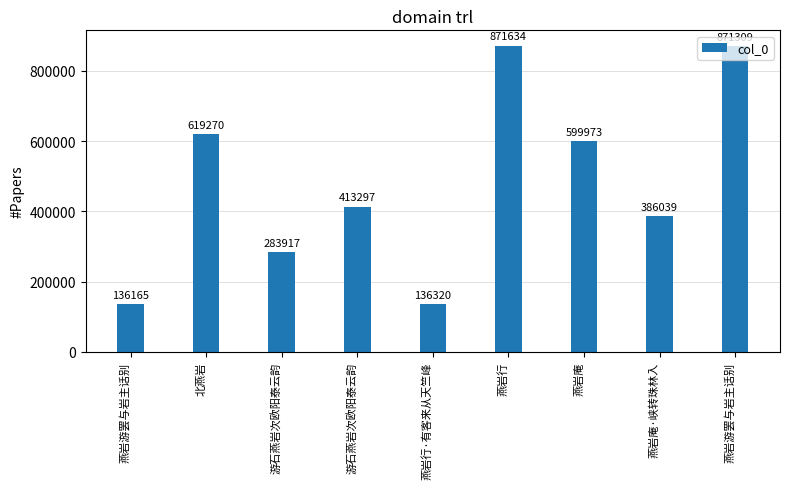

The chart shows a value of 199622 at 游石燕岩次欧阳泰云韵. True or false?

False